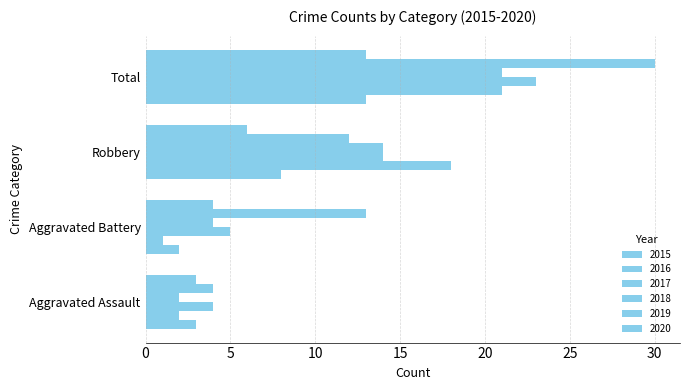

Reading left to right, what are all the values shown in this chart?

2015: Aggravated Assault=3	Aggravated Battery=2	Robbery=8	Total=13
2016: Aggravated Assault=2	Aggravated Battery=1	Robbery=18	Total=21
2017: Aggravated Assault=4	Aggravated Battery=5	Robbery=14	Total=23
2018: Aggravated Assault=2	Aggravated Battery=4	Robbery=14	Total=21
2019: Aggravated Assault=4	Aggravated Battery=13	Robbery=12	Total=30
2020: Aggravated Assault=3	Aggravated Battery=4	Robbery=6	Total=13